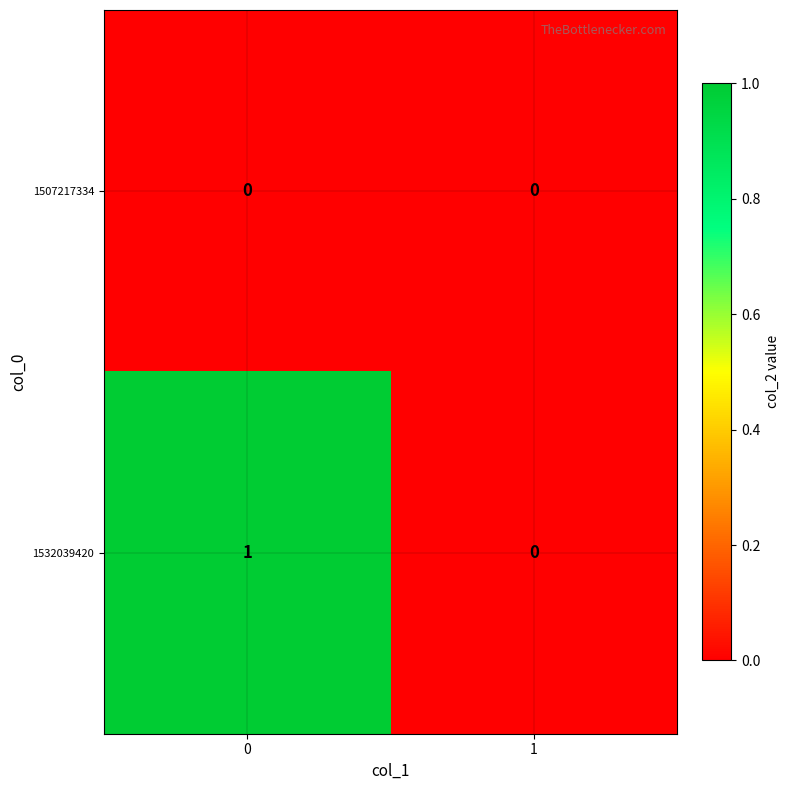

List the series in order of their overall mean, highest first.

1532039420, 1507217334